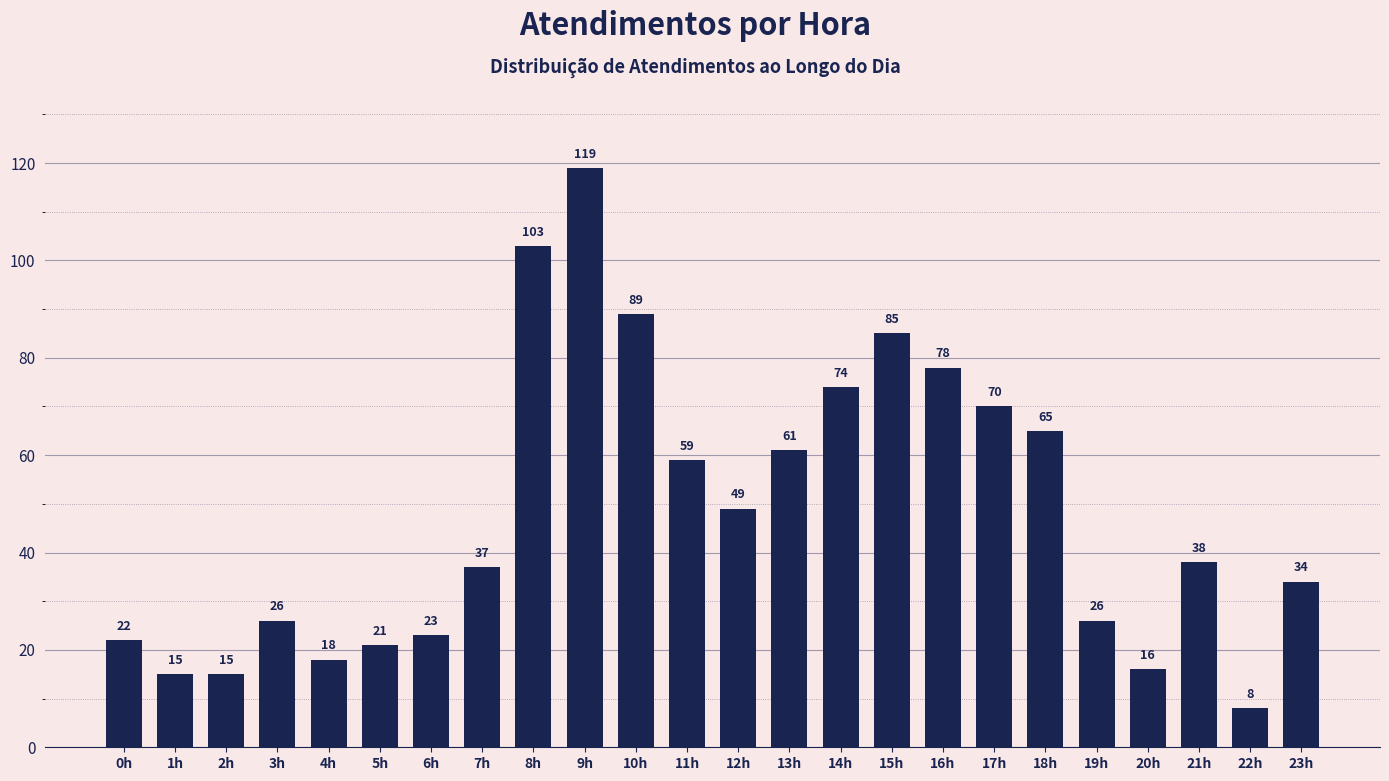

What is the sum of the values at 7h and 13h?

98